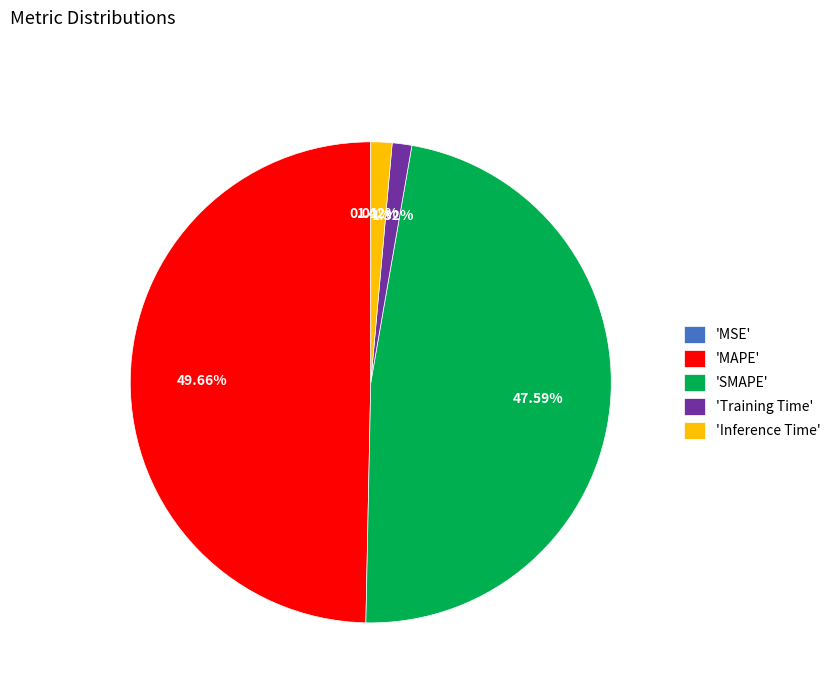

Which slice is the largest?

'MAPE'